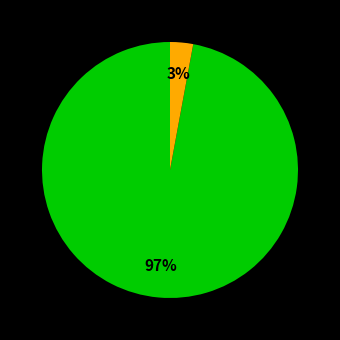

Does any single category account for the majority?

Yes